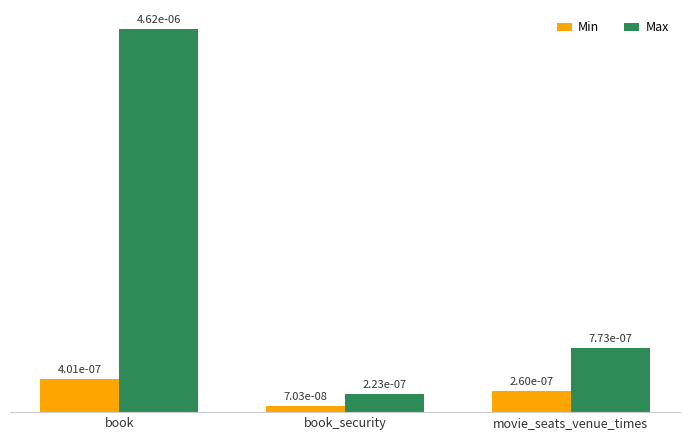

What position from the right is book_security?

2